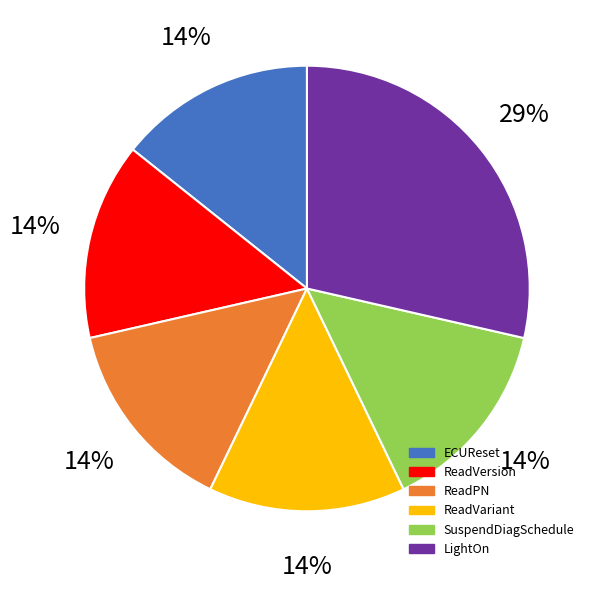

Is ReadVariant the majority of the pie?

No